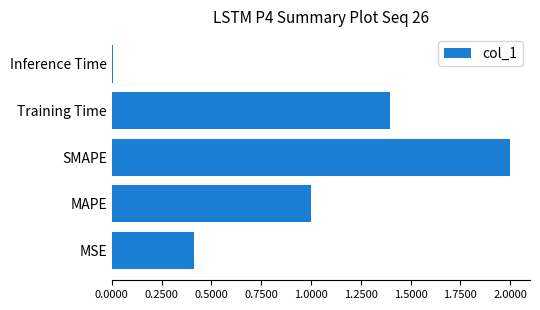

List the labels in order of value, largest first.

SMAPE, Training Time, MAPE, MSE, Inference Time